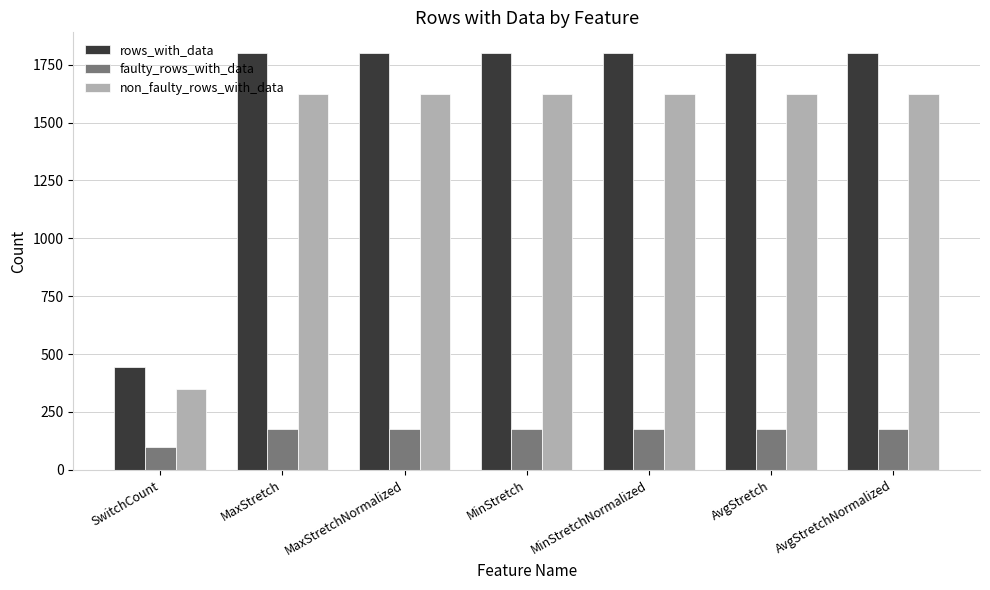

The faulty_rows_with_data series shows 175 at AvgStretch. True or false?

True